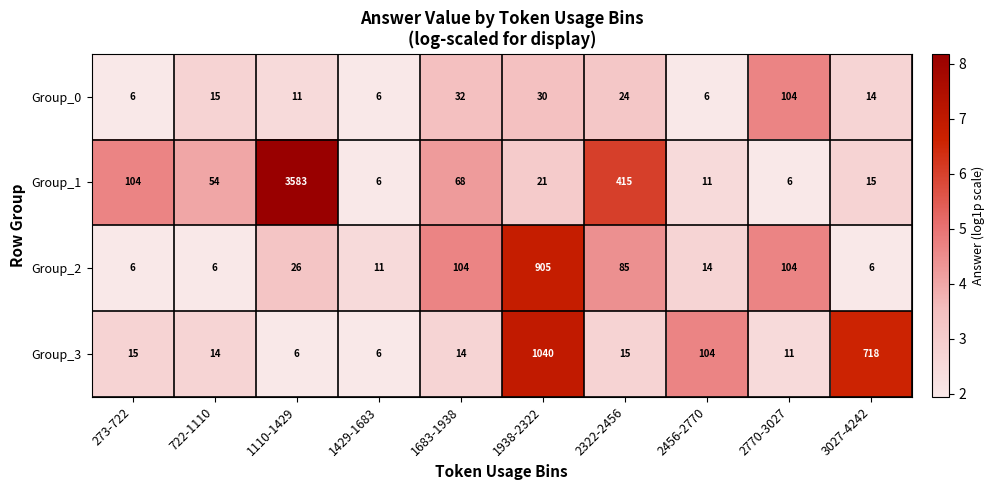

Read the Group_3 value at 3027-4242, to the nearest 10.

720